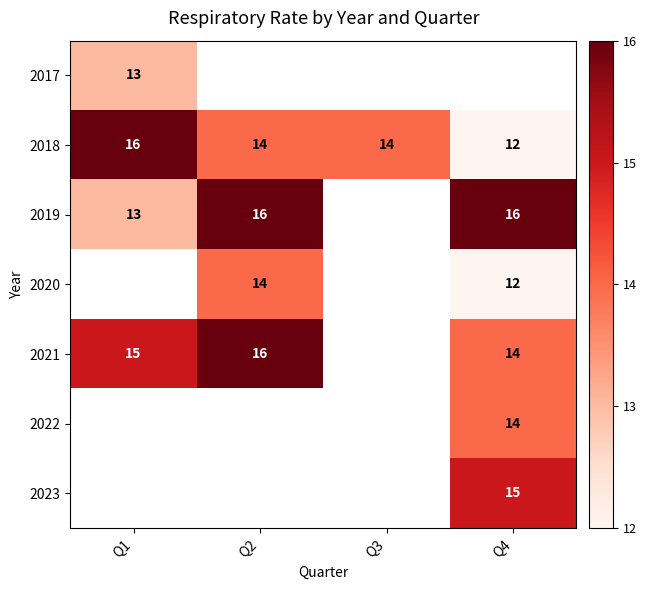

The 2021 series shows 24.2 at Q1. True or false?

False